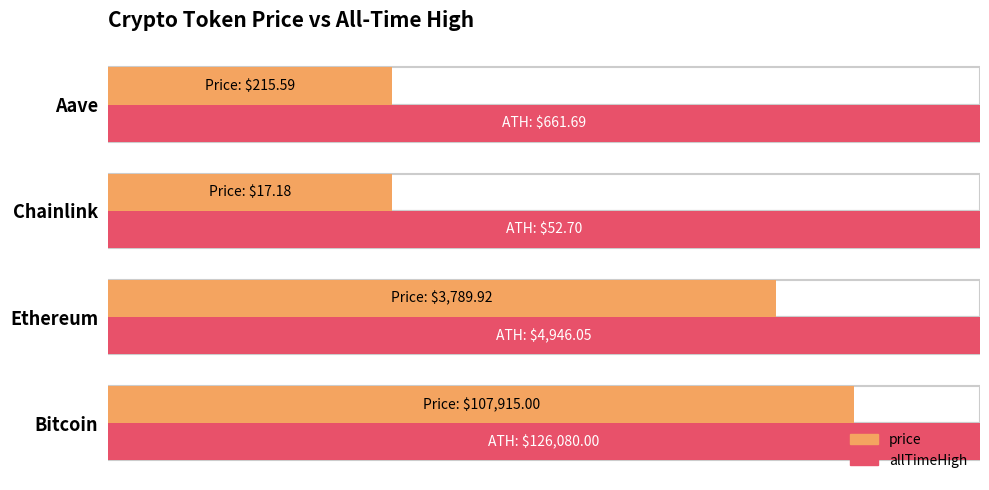

True or false: price has a value of 0.4 at Chainlink.

False